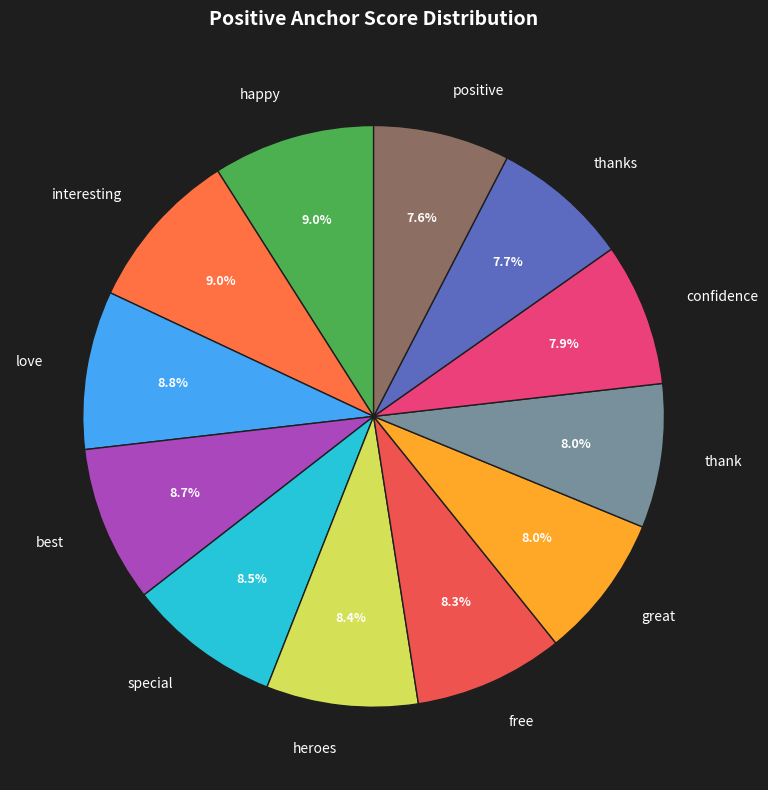

To the nearest percent, what is the difference between the largest and smallest slice percentages?

1%